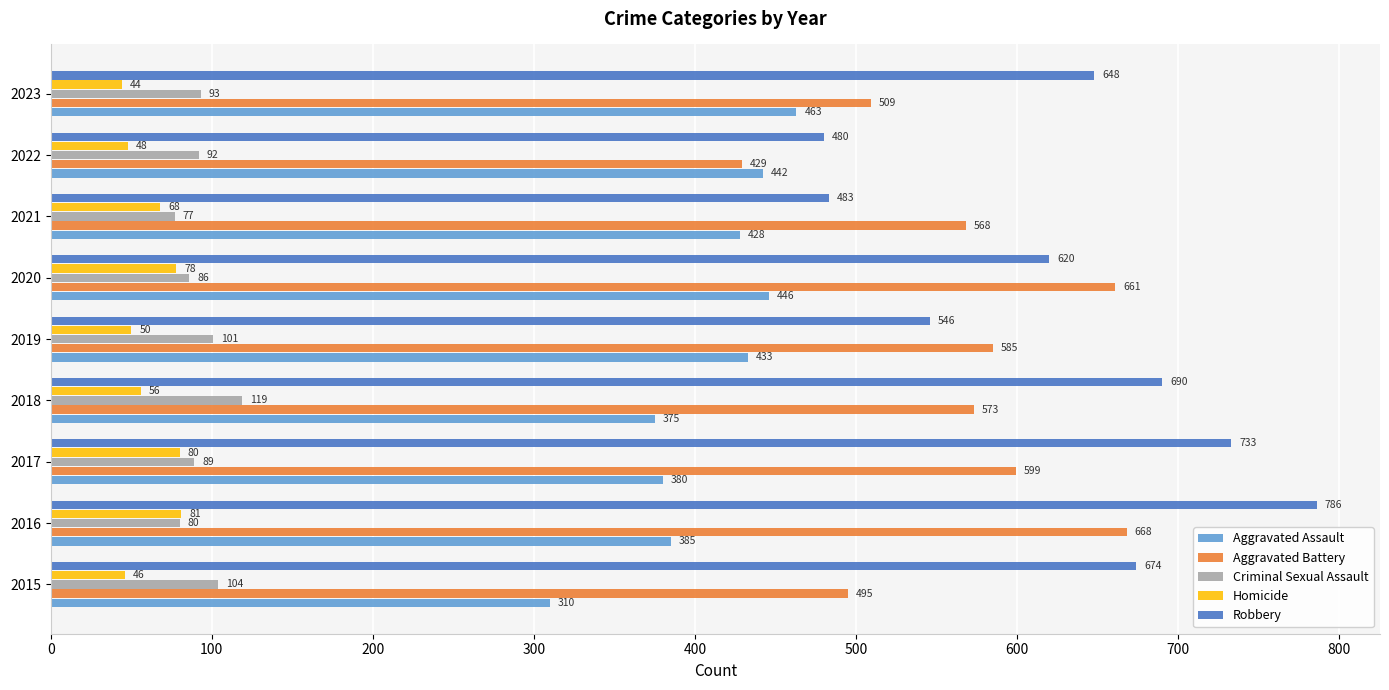

What is the sum of the Aggravated Battery values at 2023 and 2020?

1170